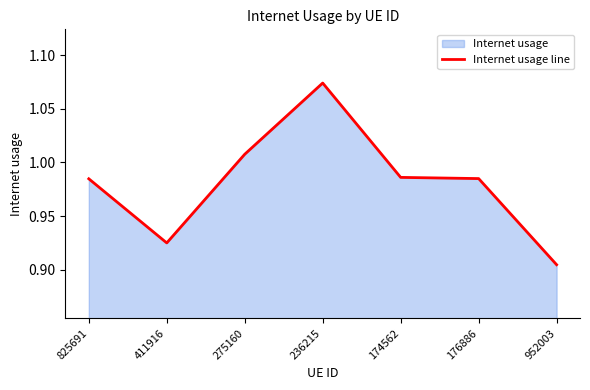

Reading right to left, transcribe all the data shown in this chart.

0.9	1.0	1.0	1.1	1.0	0.9	1.0